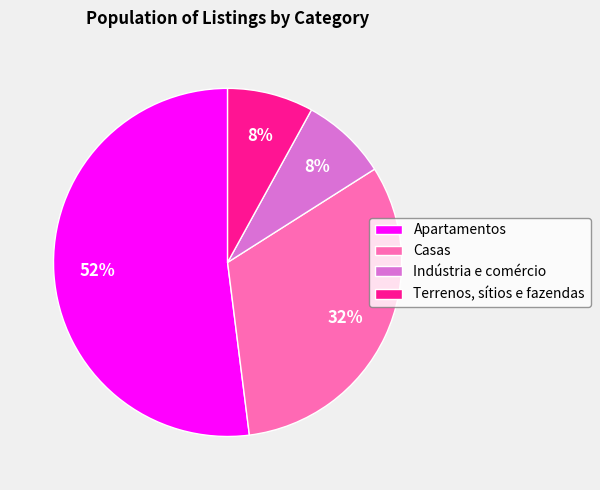

The Apartamentos slice represents 62% of the pie. True or false?

False